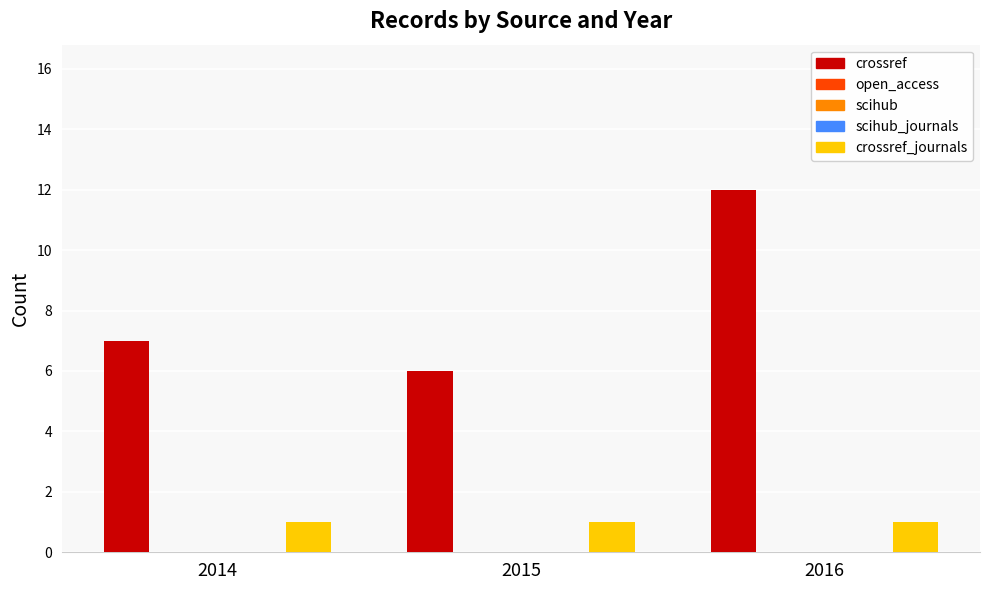

Which category has the highest value across all series?

2016